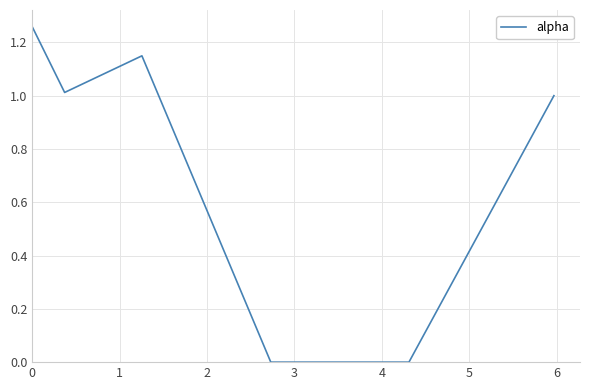

What is the average value?

0.7